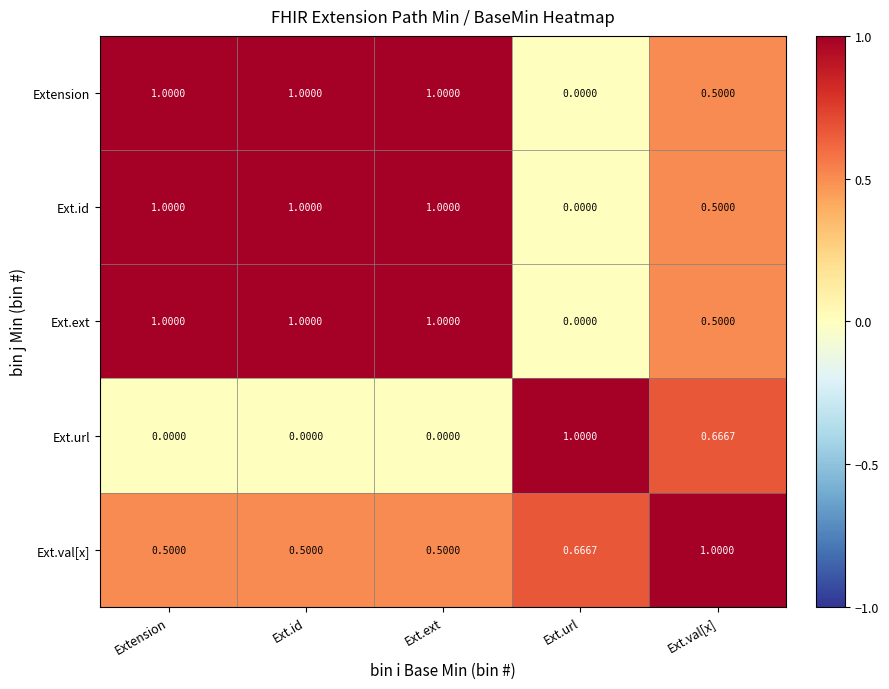

Is the value of Ext.url at Ext.val[x] greater than the value of Ext.ext at Ext.val[x]?

Yes